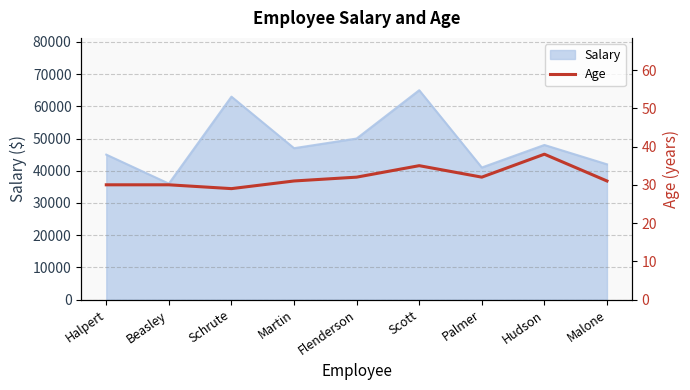

What is the sum of all values?

288